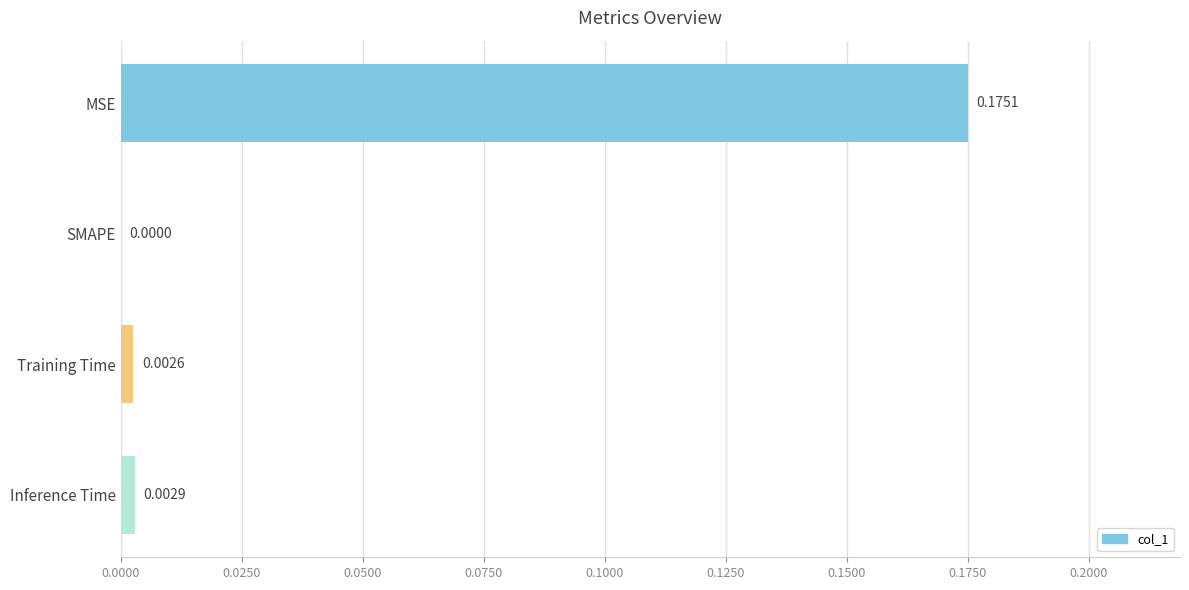

Does the chart contain stacked bars?

No